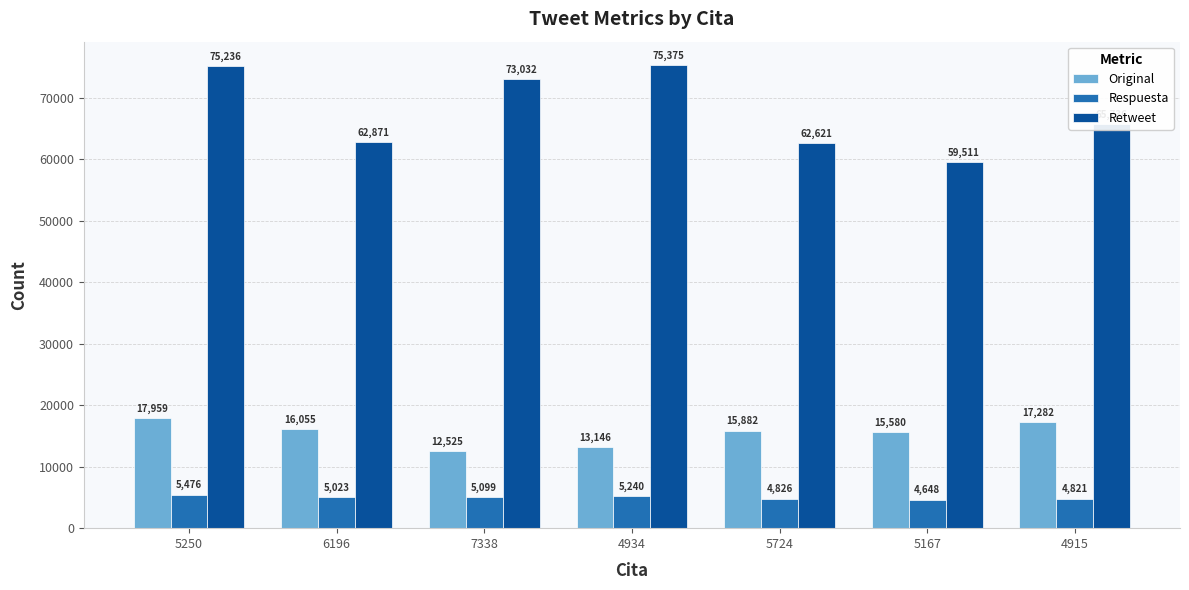

Rank the series by their maximum value, from highest to lowest.

Retweet, Original, Respuesta